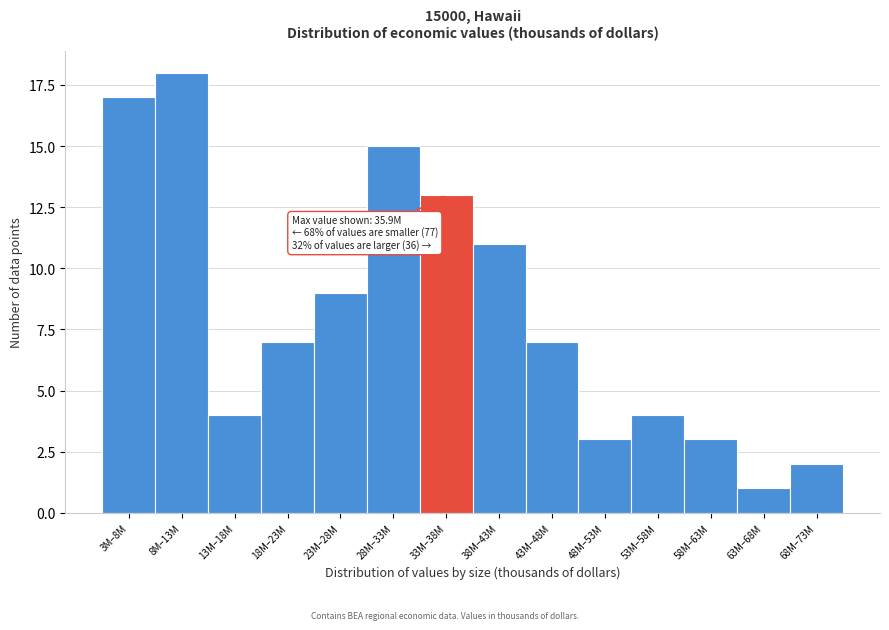

Reading right to left, extract all data points from this chart.

68M–73M=2	63M–68M=1	58M–63M=3	53M–58M=4	48M–53M=3	43M–48M=7	38M–43M=11	33M–38M=13	28M–33M=15	23M–28M=9	18M–23M=7	13M–18M=4	8M–13M=18	3M–8M=17